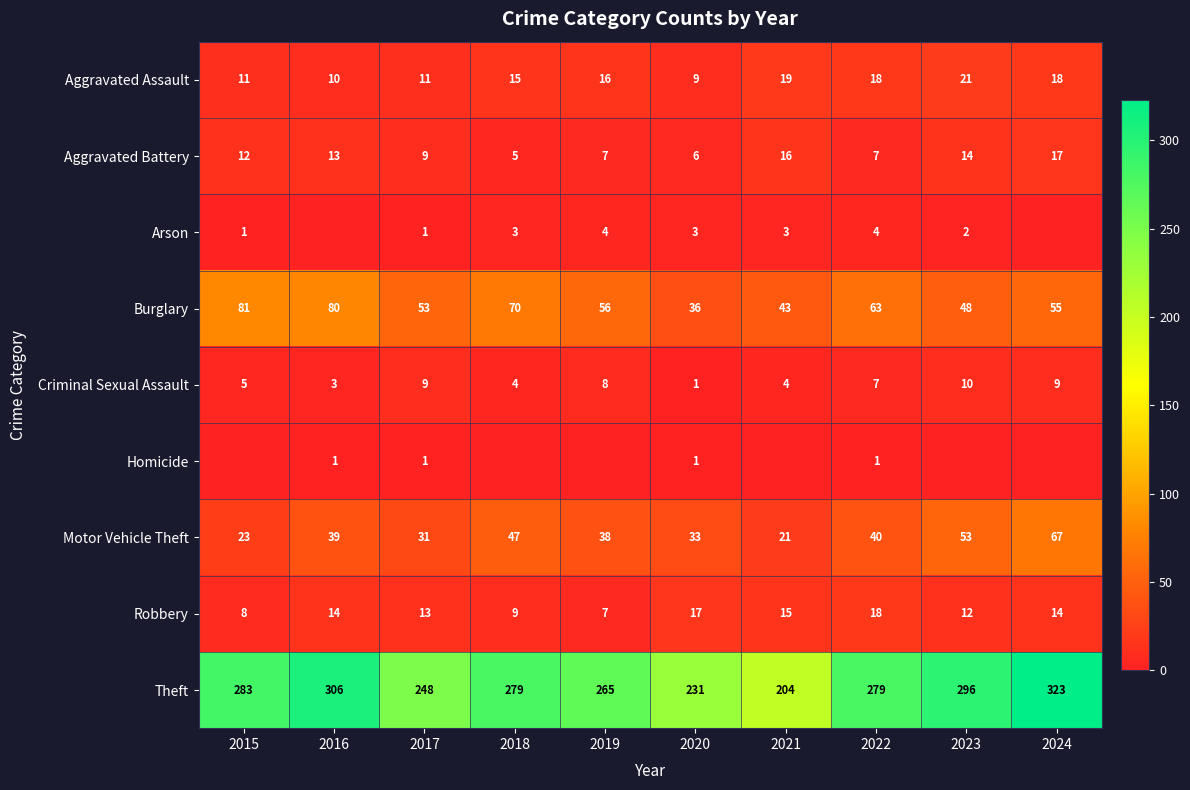

The Robbery series shows 9 at 2017. True or false?

False